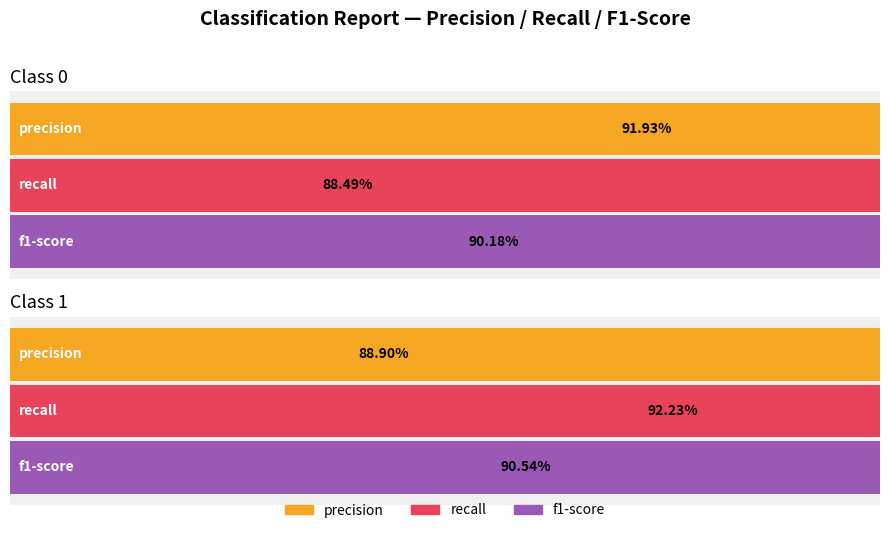

The precision series shows 0.9 at 0. True or false?

True